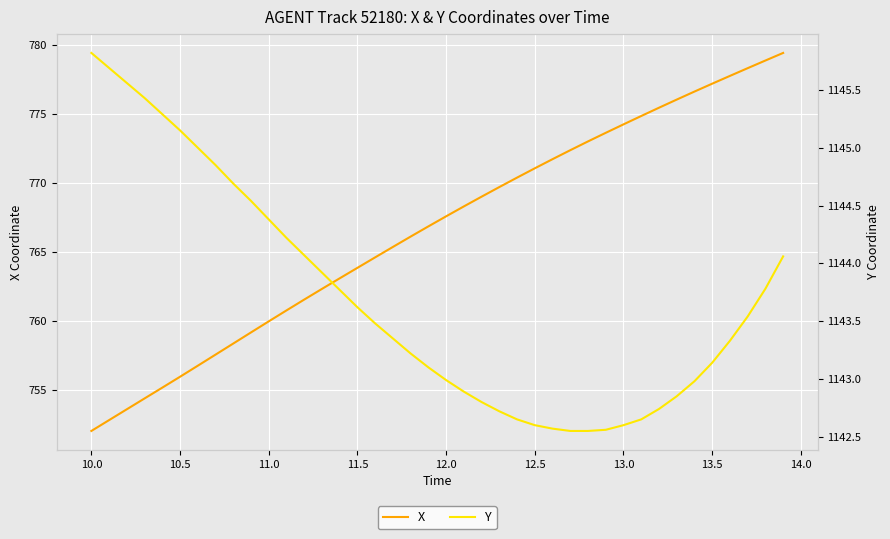

What is the minimum value for X?

752.1